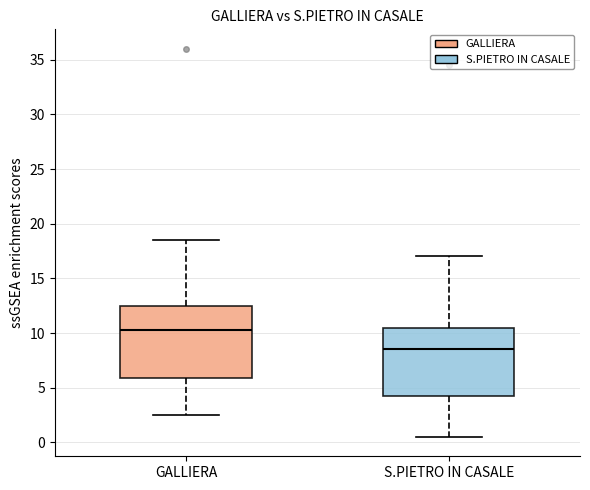

Reading left to right, transcribe this box plot: for each box, give where its median line is, the range the box spans, and where its two whiskers end, as read against the y-axis. The values are not printed on the chart, so give them approximately, as read against the axis.

GALLIERA: median 10.5, box 6.0 to 12.5, whiskers 2.5 to 18.5
S.PIETRO IN CASALE: median 8.5, box 4.5 to 10.5, whiskers 0.5 to 17.0